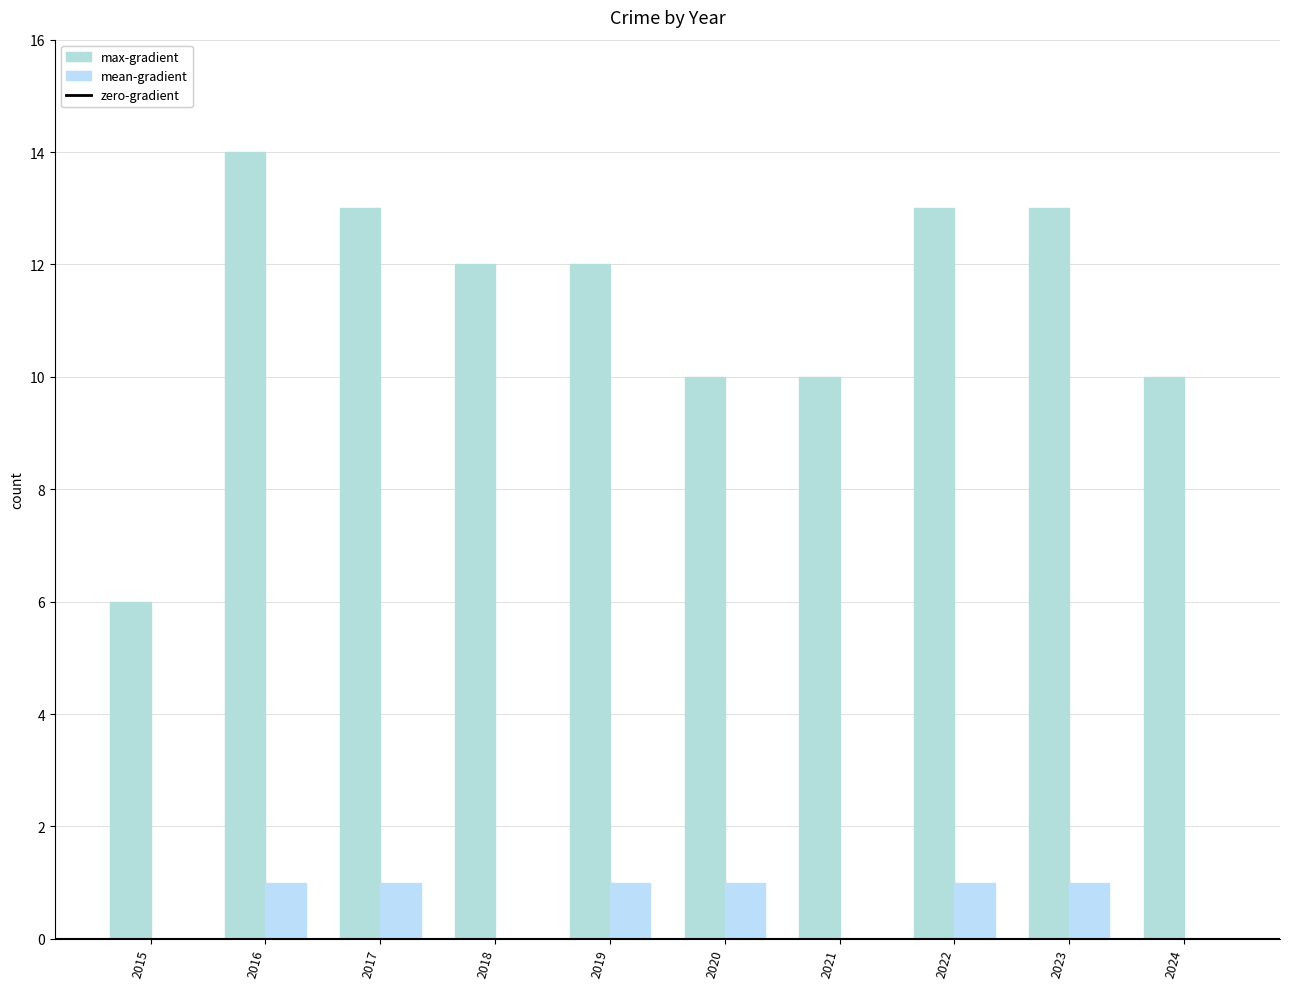

How many groups of bars are there?

10